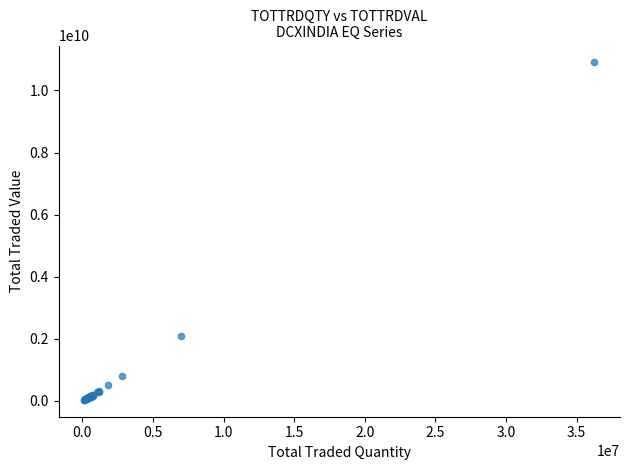

What Y value in the scatter plot is closest to 5467092668?

2100220681.7